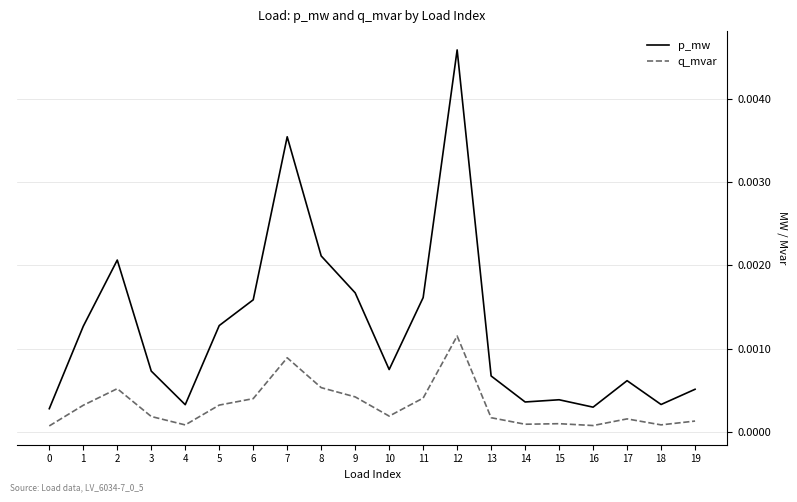

Between 2 and 7, which series saw the biggest shift?

p_mw